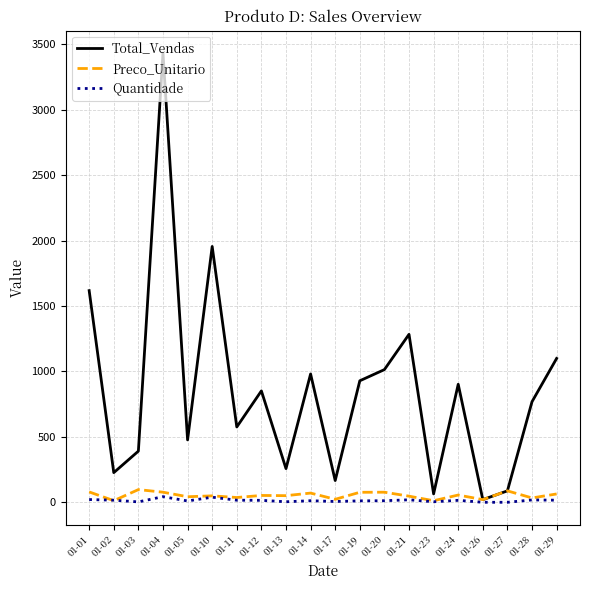

Where does the Preco_Unitario series first go above 53?

01-01